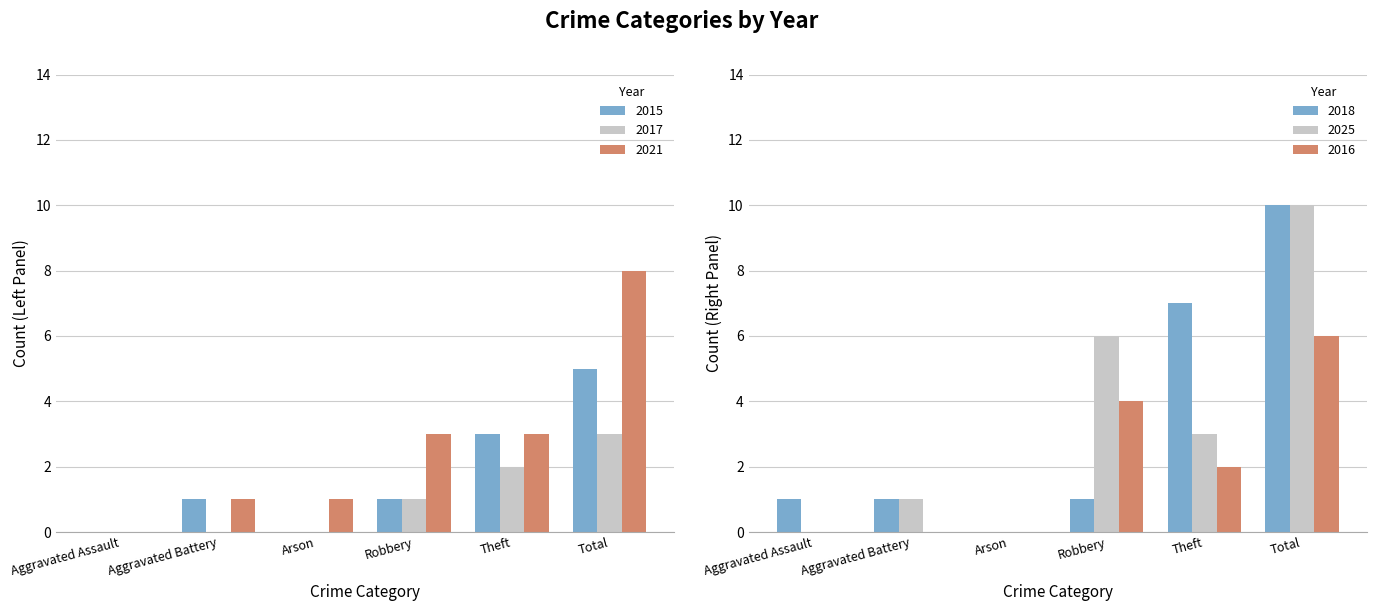

Is it true that 2016 equals 2 at Theft?

True